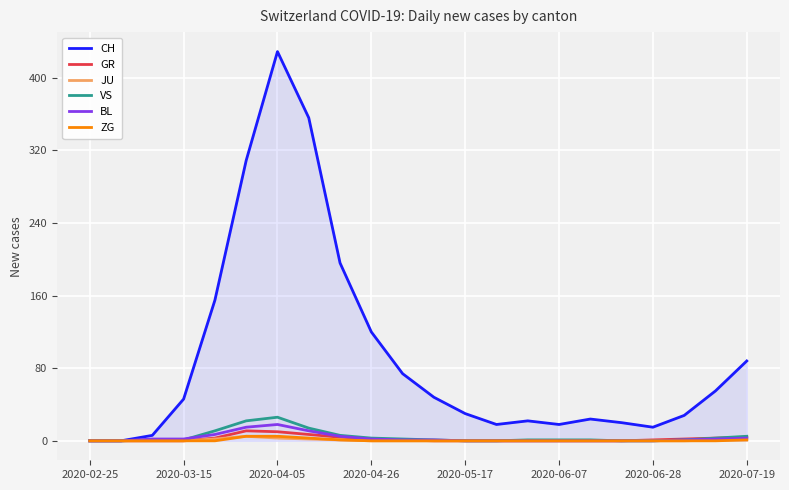

Which series has the largest total across all categories?

CH